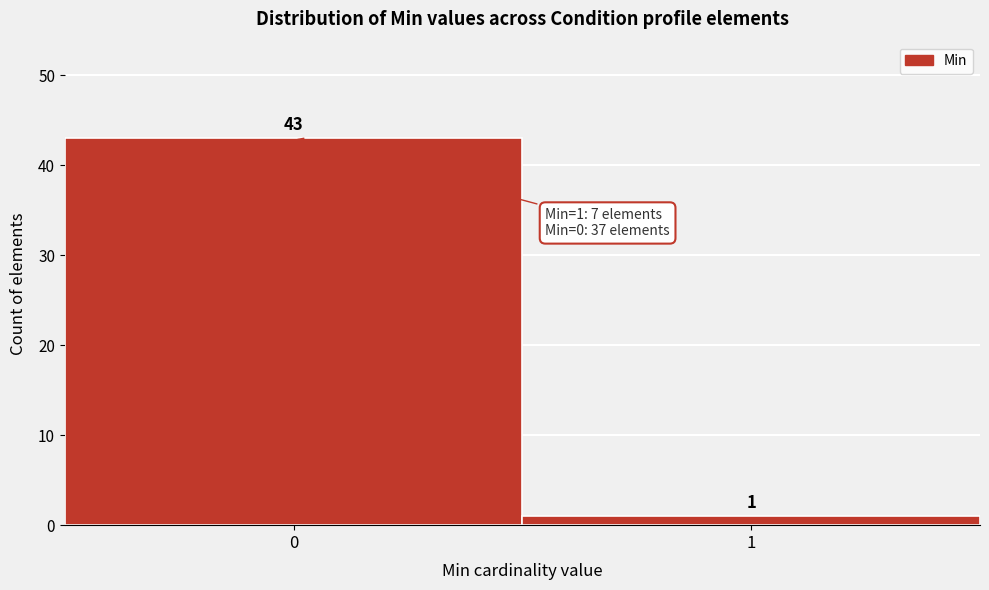

Reading left to right, list all the values displayed in this chart.

0=43	1=1